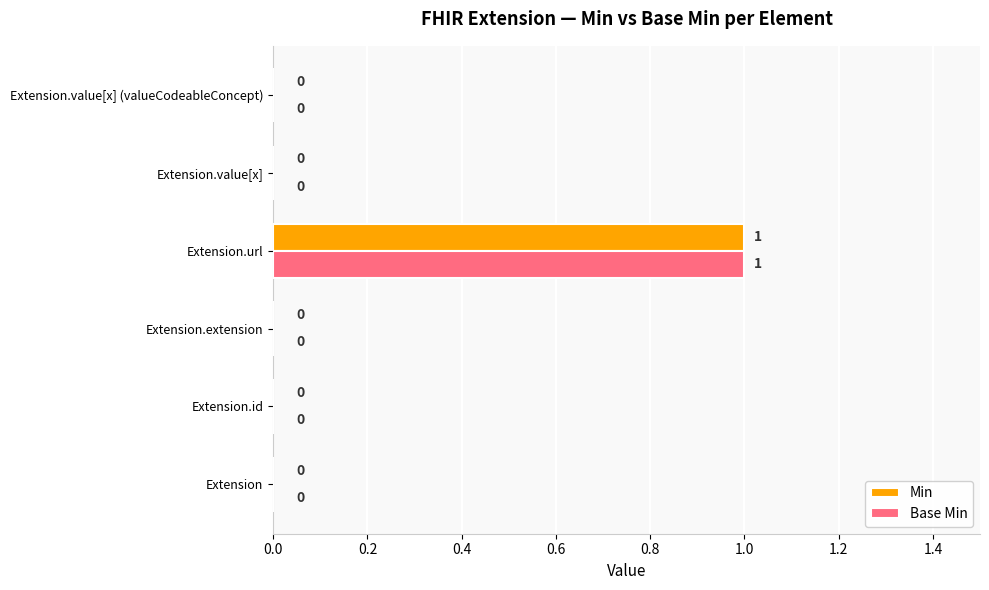

True or false: Min has a value of 1 at Extension.url.

True